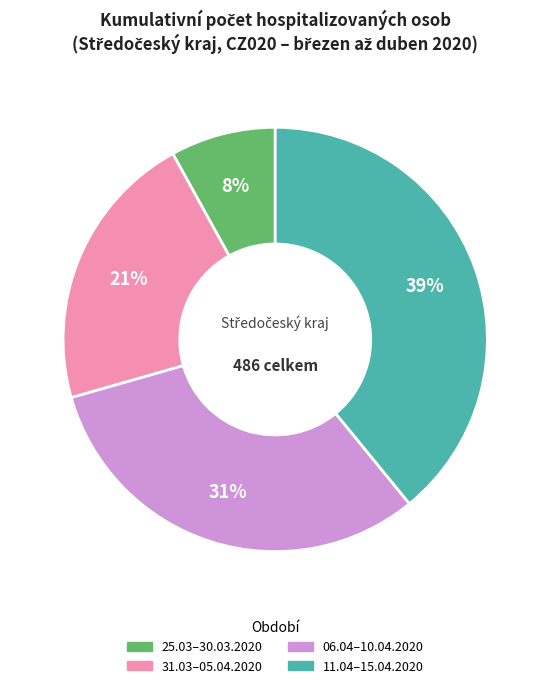

To the nearest percent, what percentage of the pie is 25.03–30.03.2020?

8%